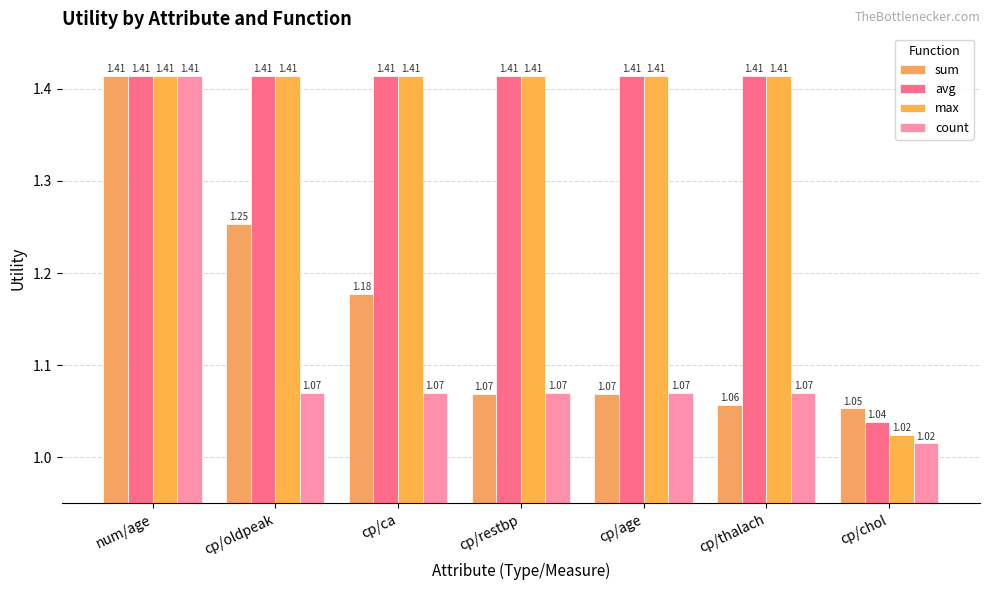

What is the value of the count bar at the 1st from the left?

1.4